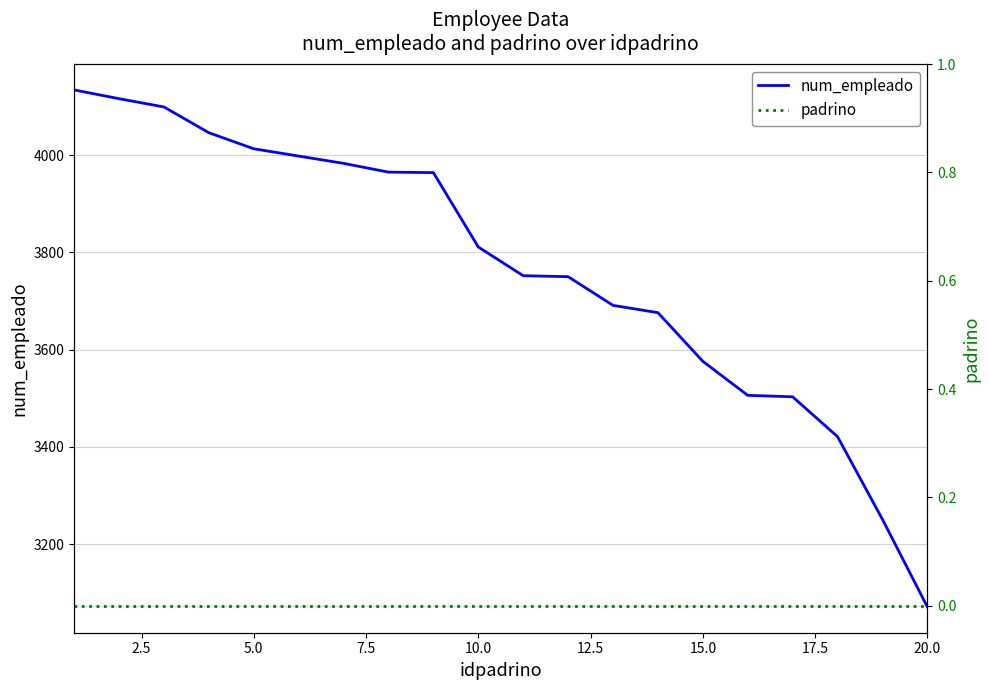

How many distinct data groups are displayed?

2